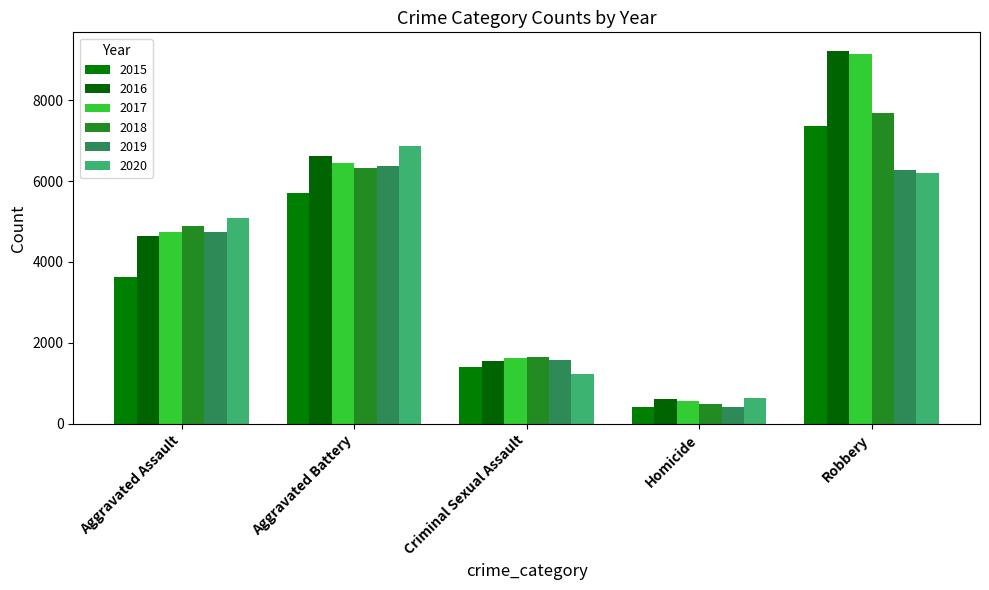

What is the value of the 2017 bar at the 5th from the left?

9147